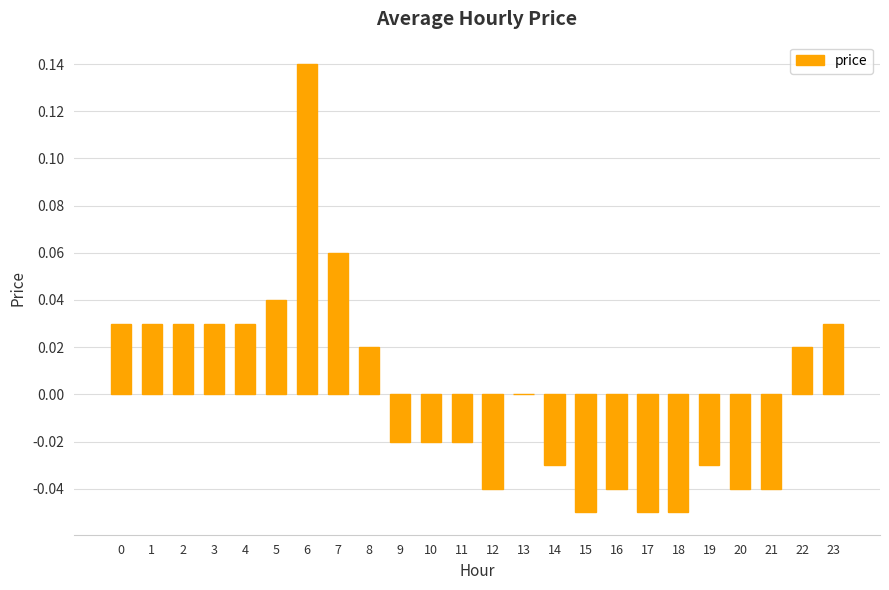

Is it true that the value at 14 is -0.0?

True